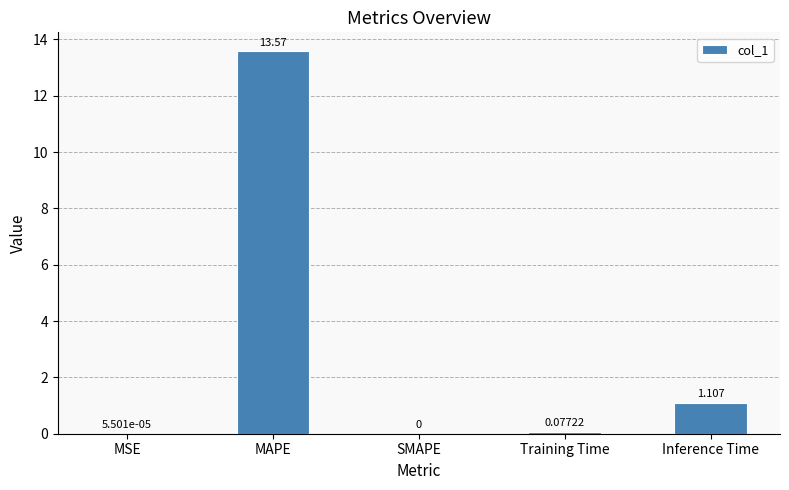

At which category does the chart reach its peak across all series?

MAPE